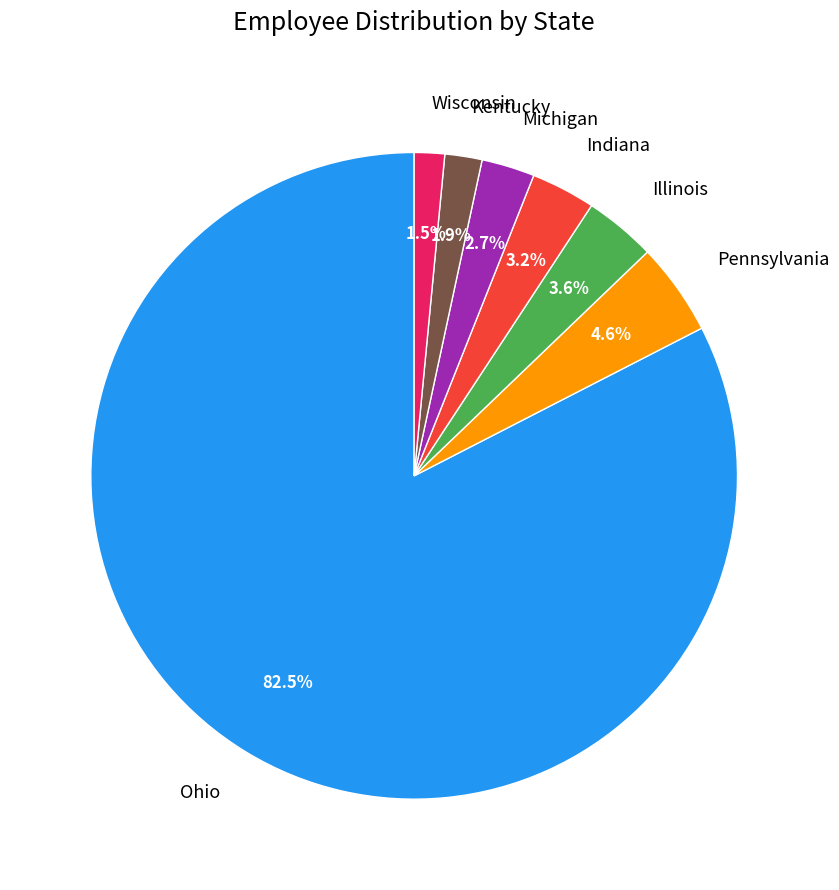

To the nearest percent, what percentage of the pie is Kentucky?

2%